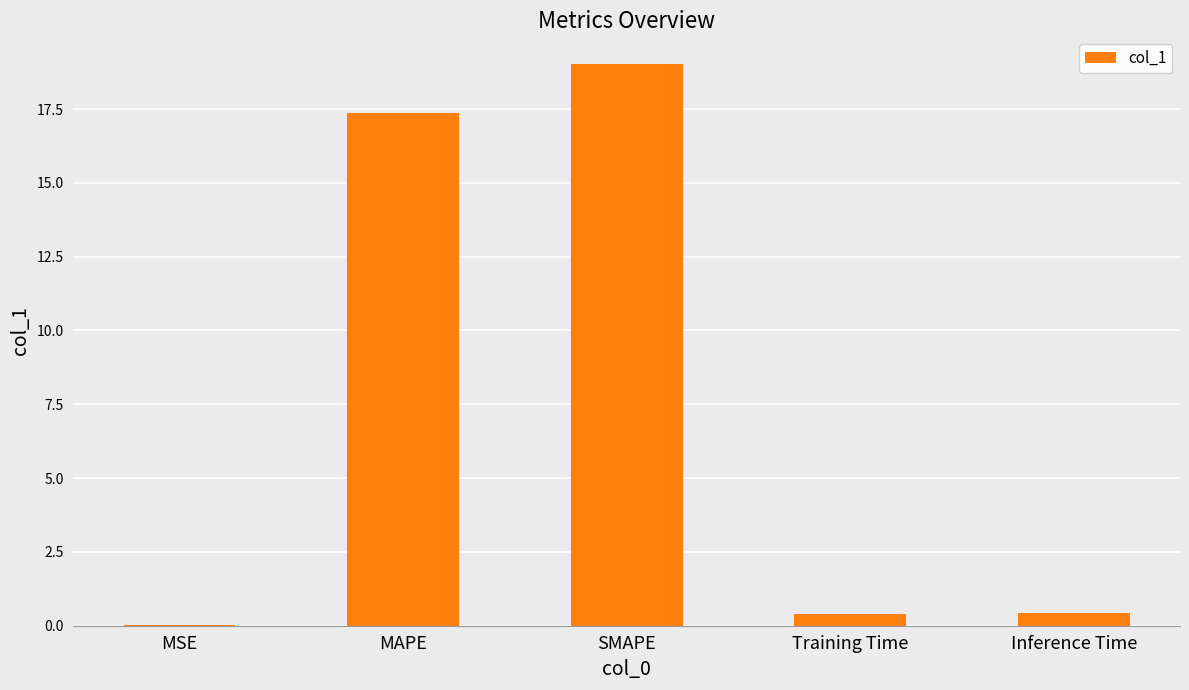

What is the greatest value displayed?

19.0